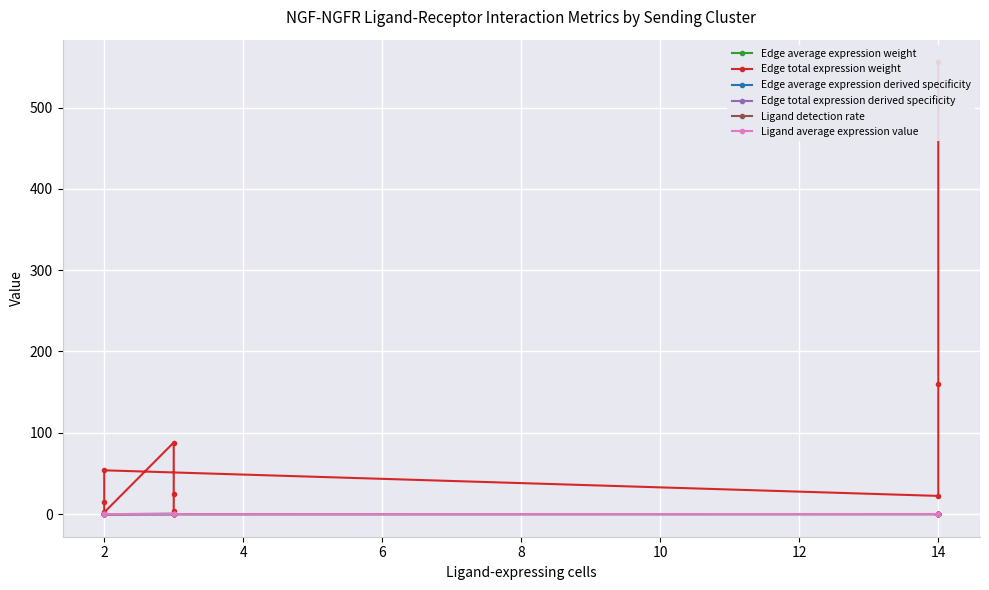

True or false: Ligand detection rate has more than 0 points higher than both neighbors.

False